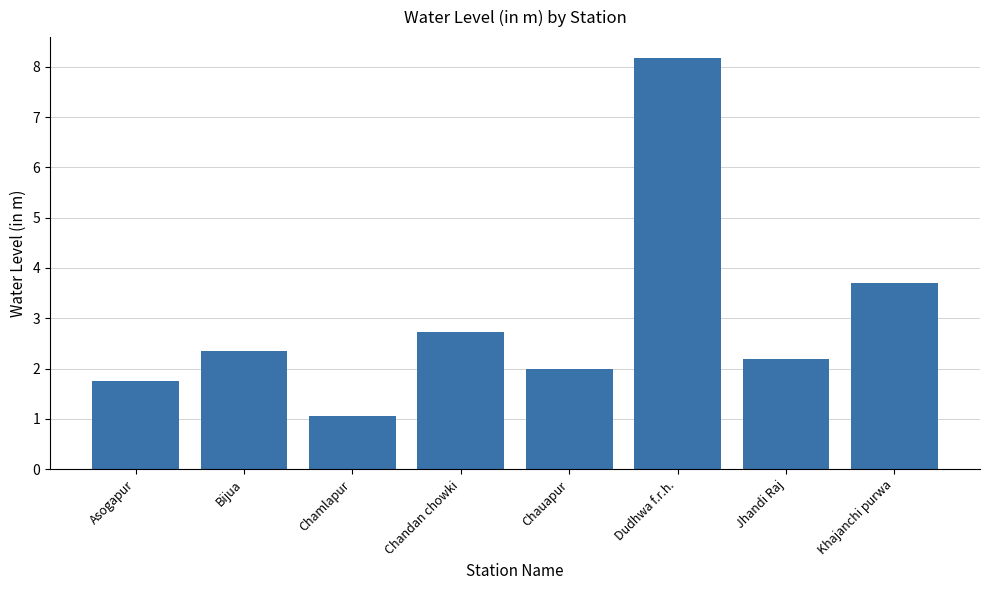

Is it true that the value at Chandan chowki is 2.7?

True